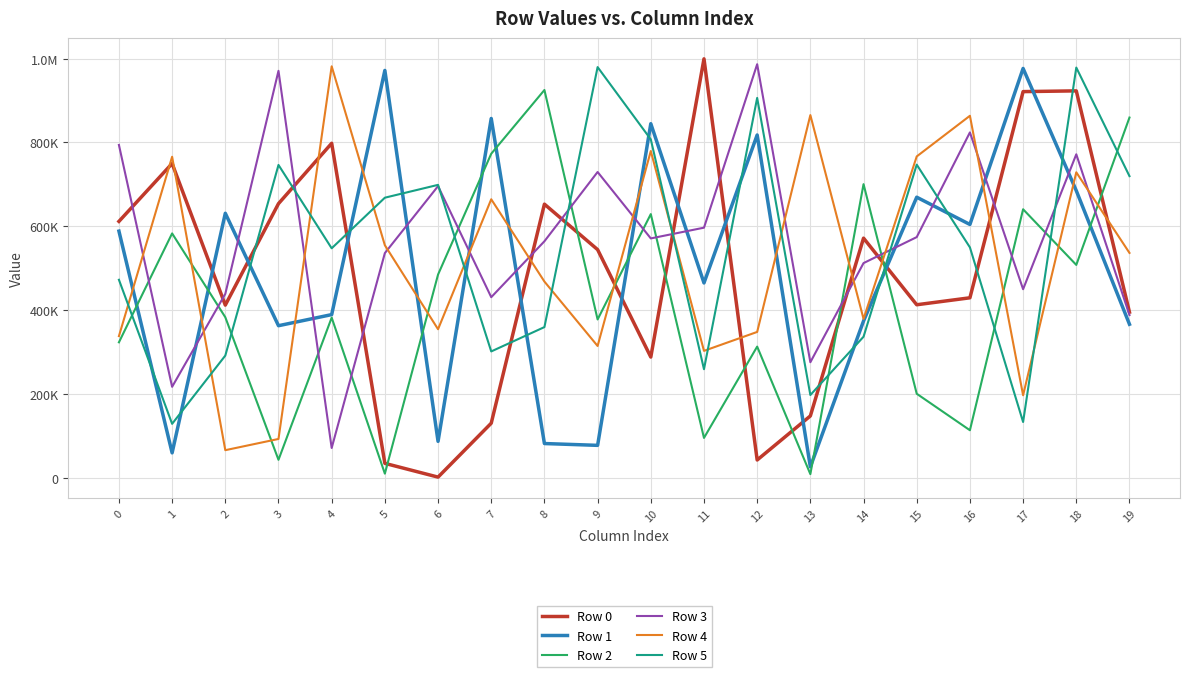

Is this an area chart (filled region under the line)?

No